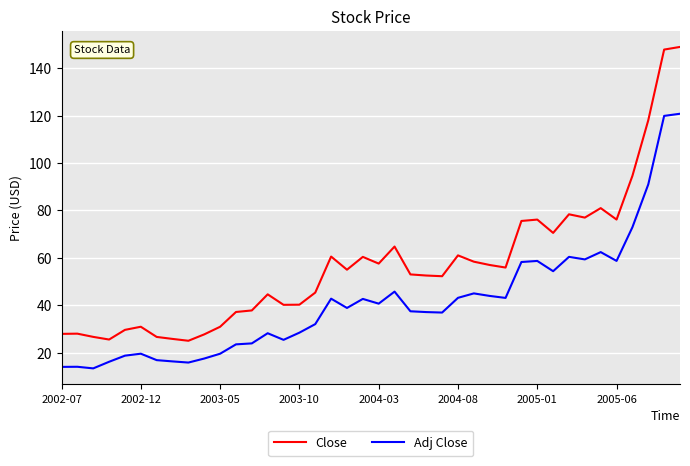

What is the lowest value of the Close series?

25.0